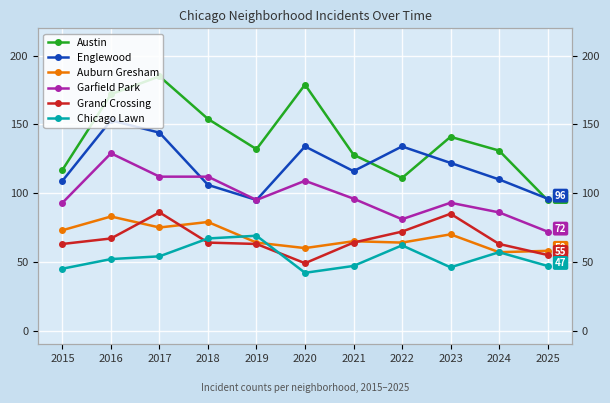

At which category is the sum across all series the highest?

2016